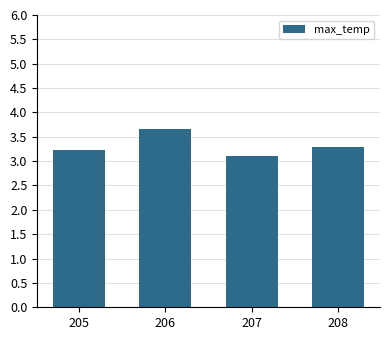

List the labels in order of value, largest first.

206, 208, 205, 207